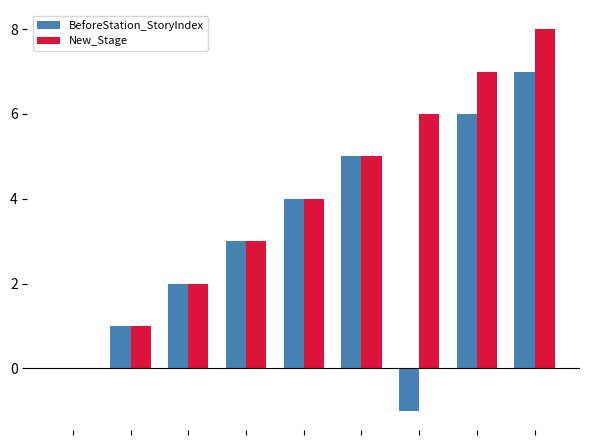

How many series are shown in this chart?

2